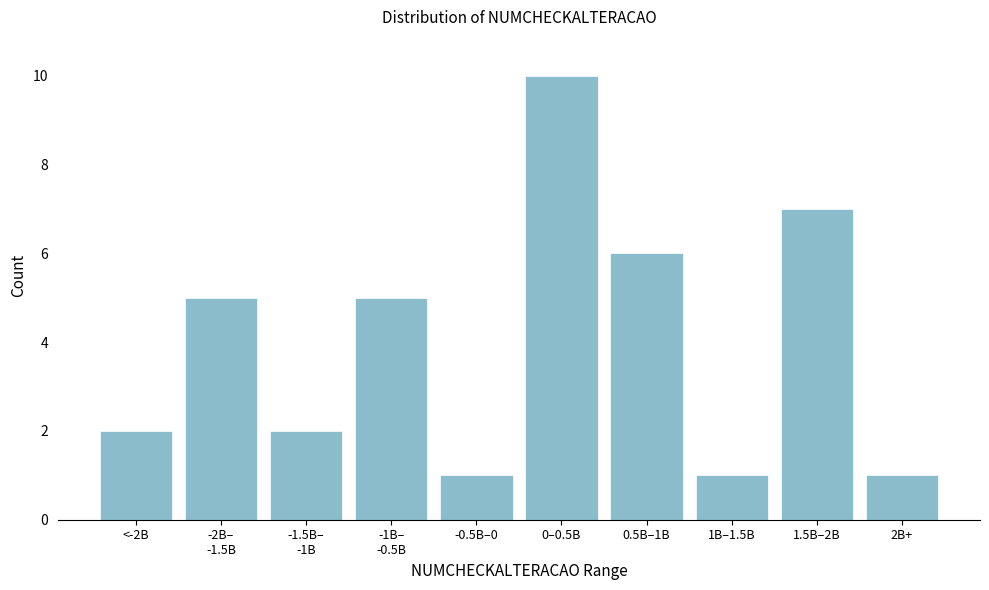

Reading left to right, transcribe all the data shown in this chart.

2	5	2	5	1	10	6	1	7	1